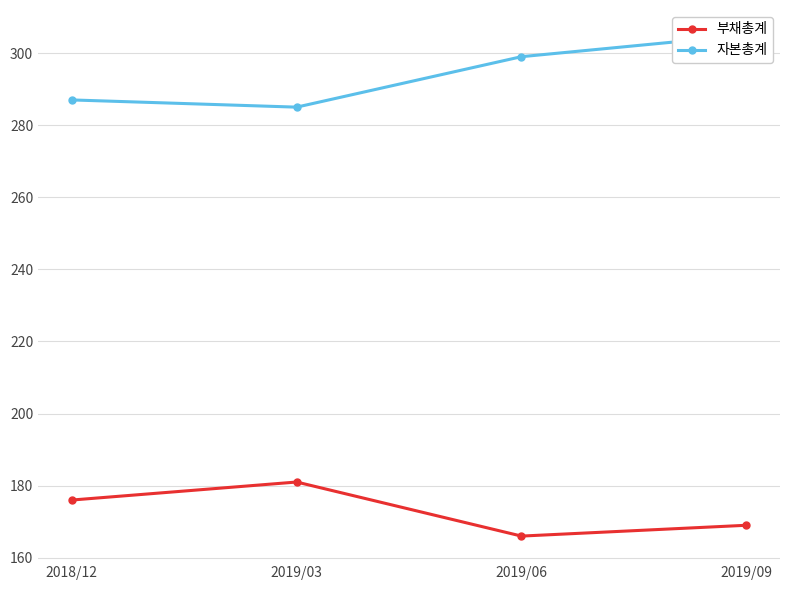

What is the maximum value shown in the chart?

305